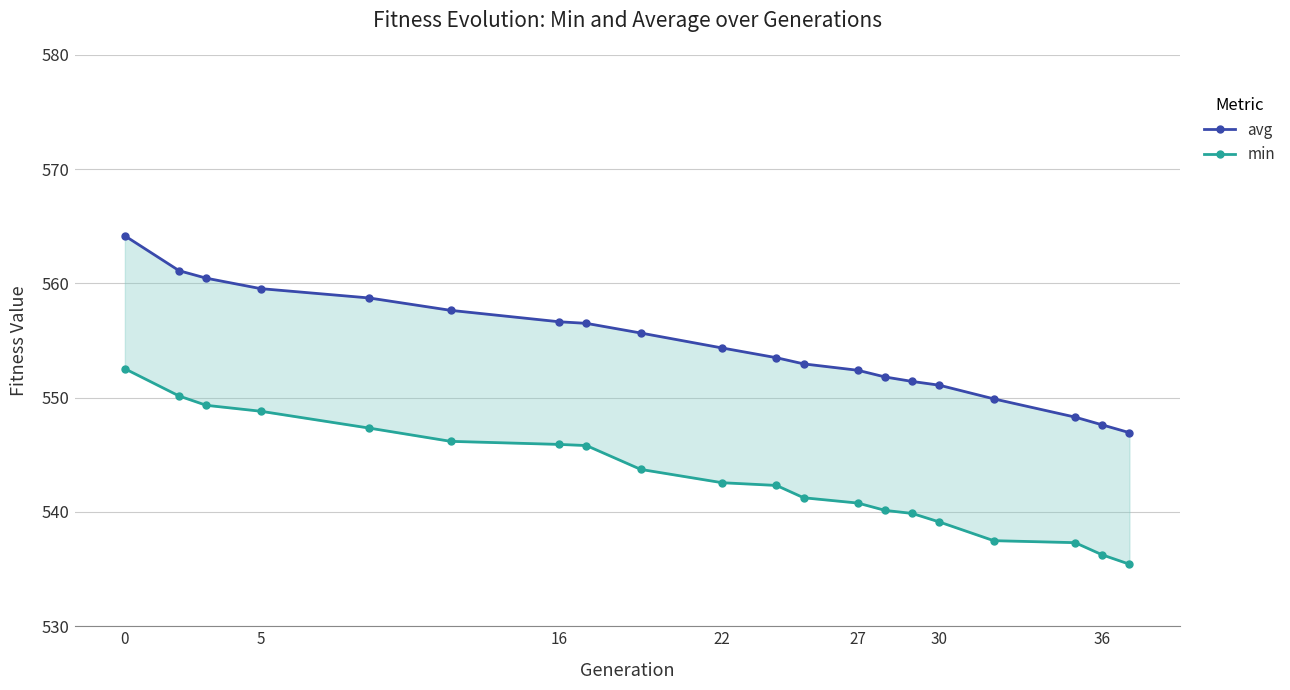

How many lines are shown in the chart?

2